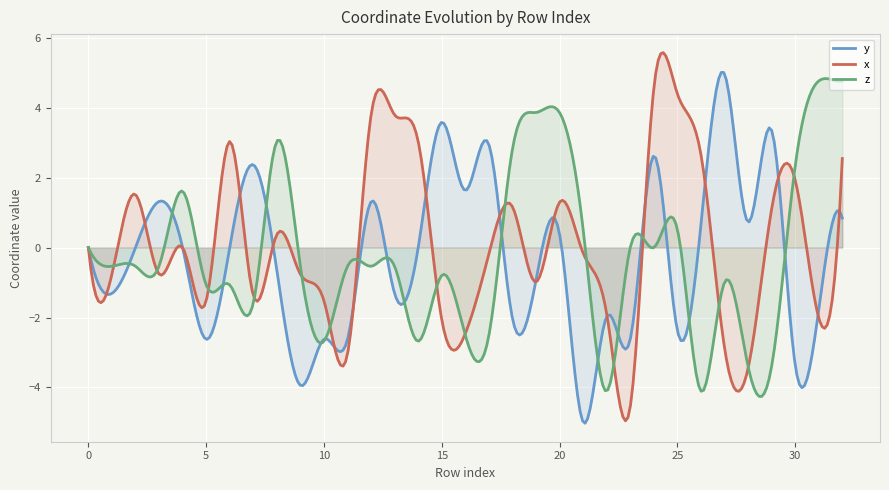

True or false: z and y intersect in this chart.

True